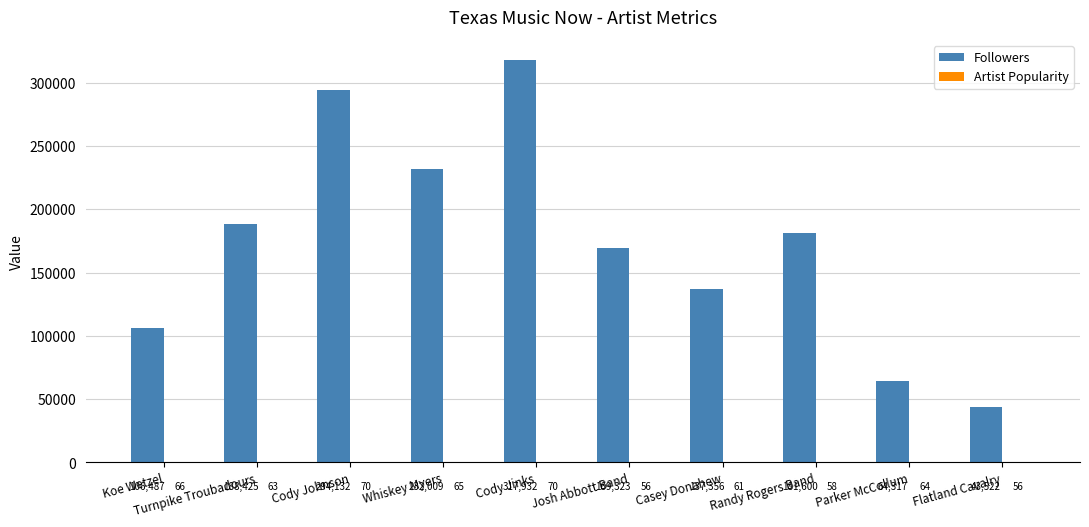

Read the Followers value at Cody Johnson.

294132